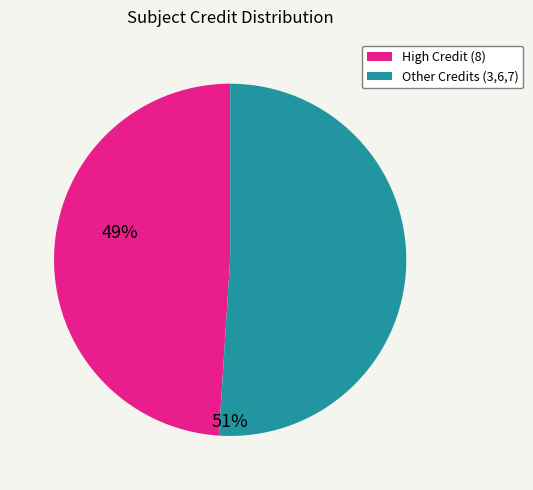

Does any single category account for the majority?

Yes